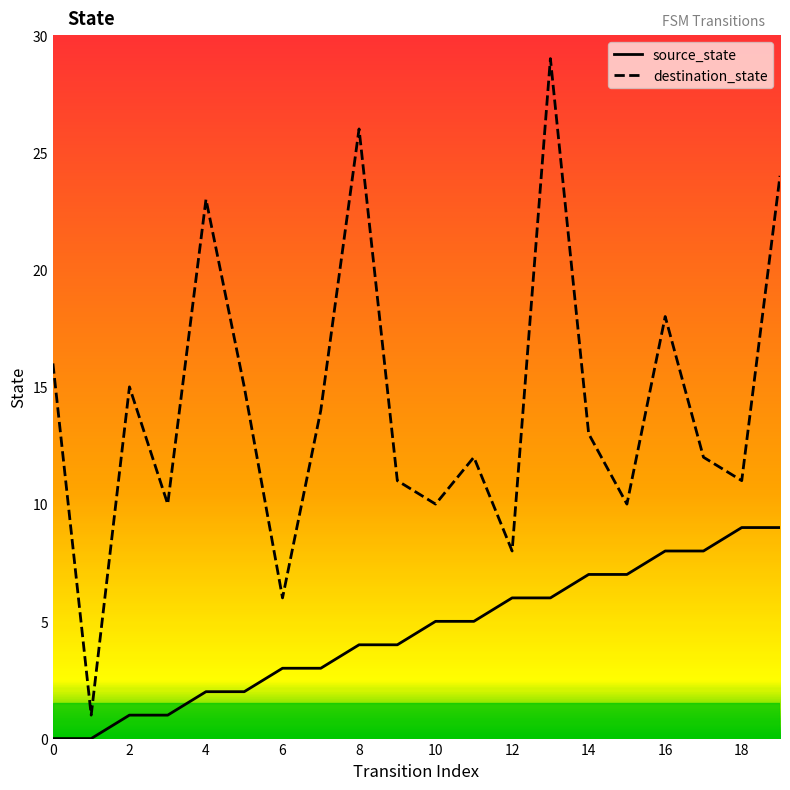

True or false: destination_state and source_state intersect in this chart.

False